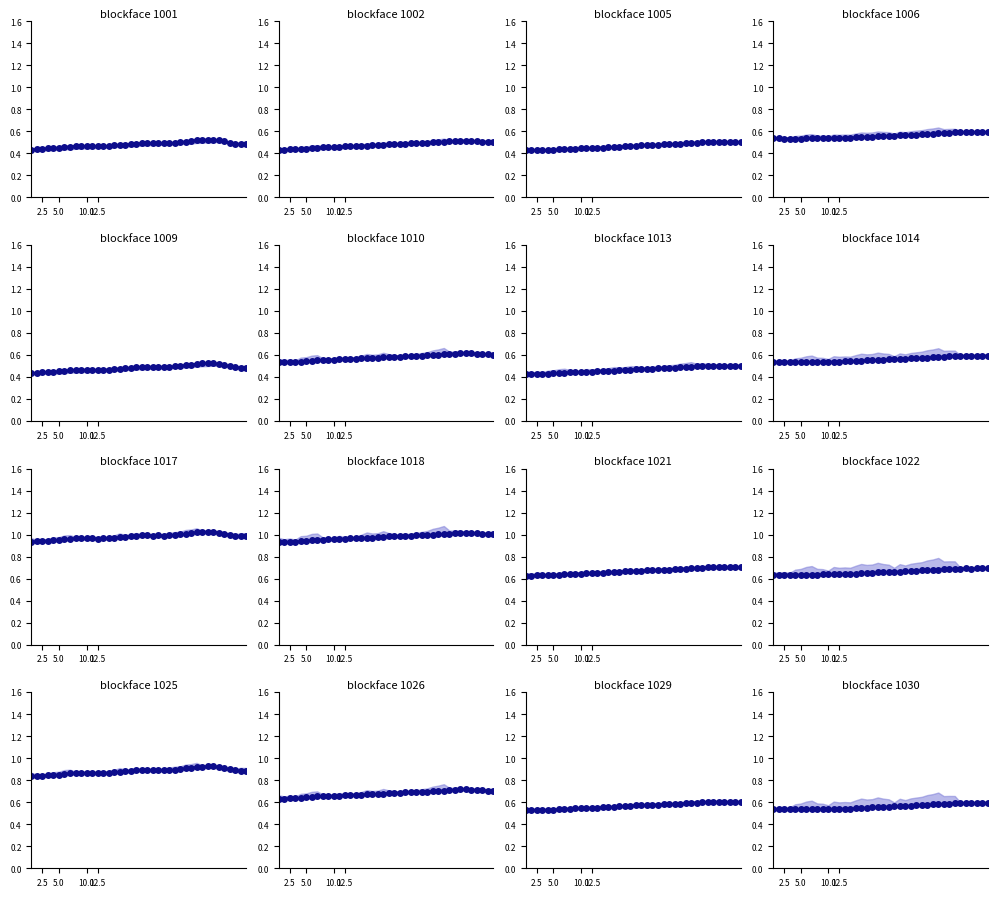

How many points are higher than both their immediate neighbors (excluding endpoints)?

1